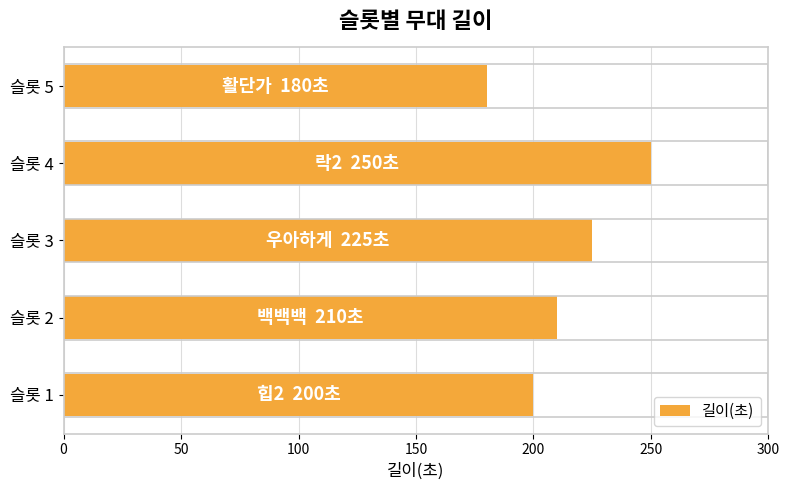

What is the change in value from 슬롯 4 to 슬롯 5?

-70